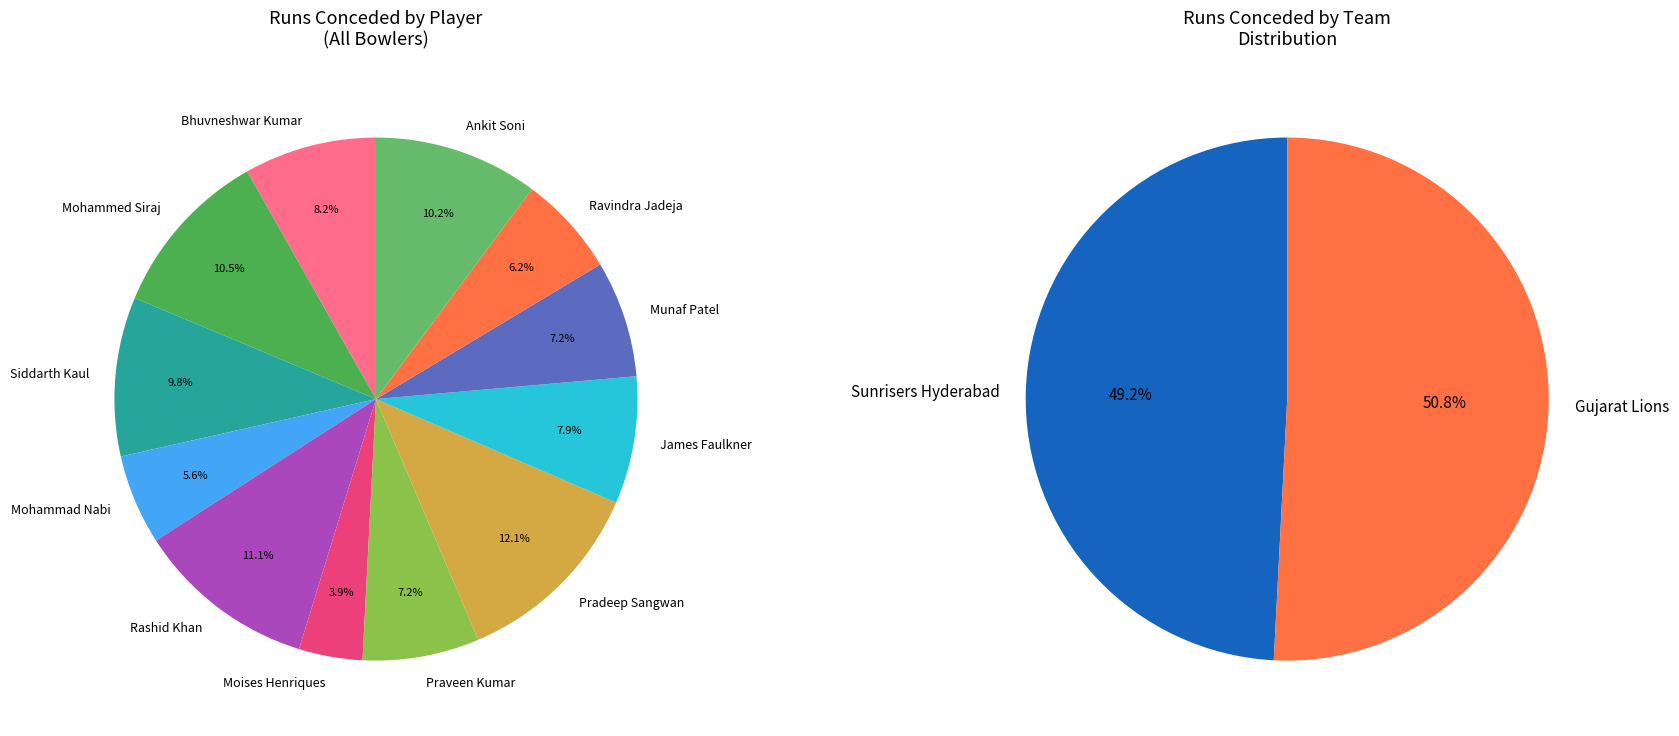

Which slice is the smallest?

Moises Henriques